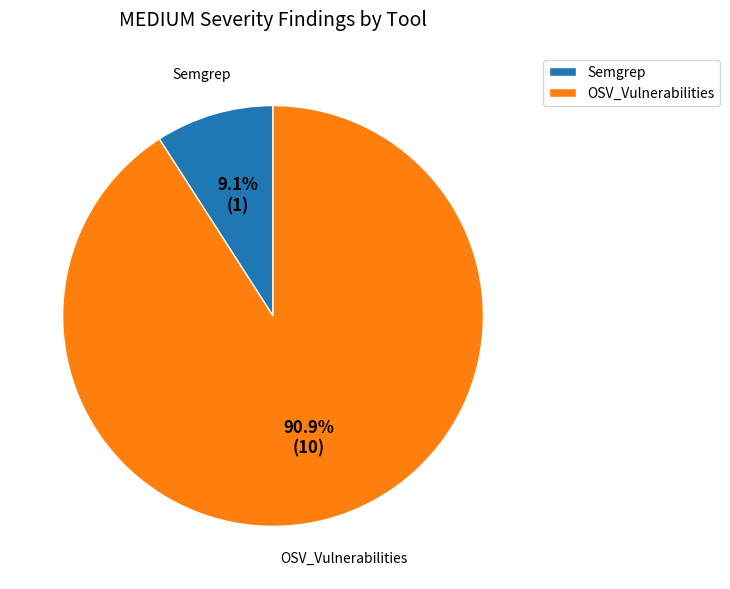

Approximately how many times larger is the value at Semgrep compared to OSV_Vulnerabilities?

0.1